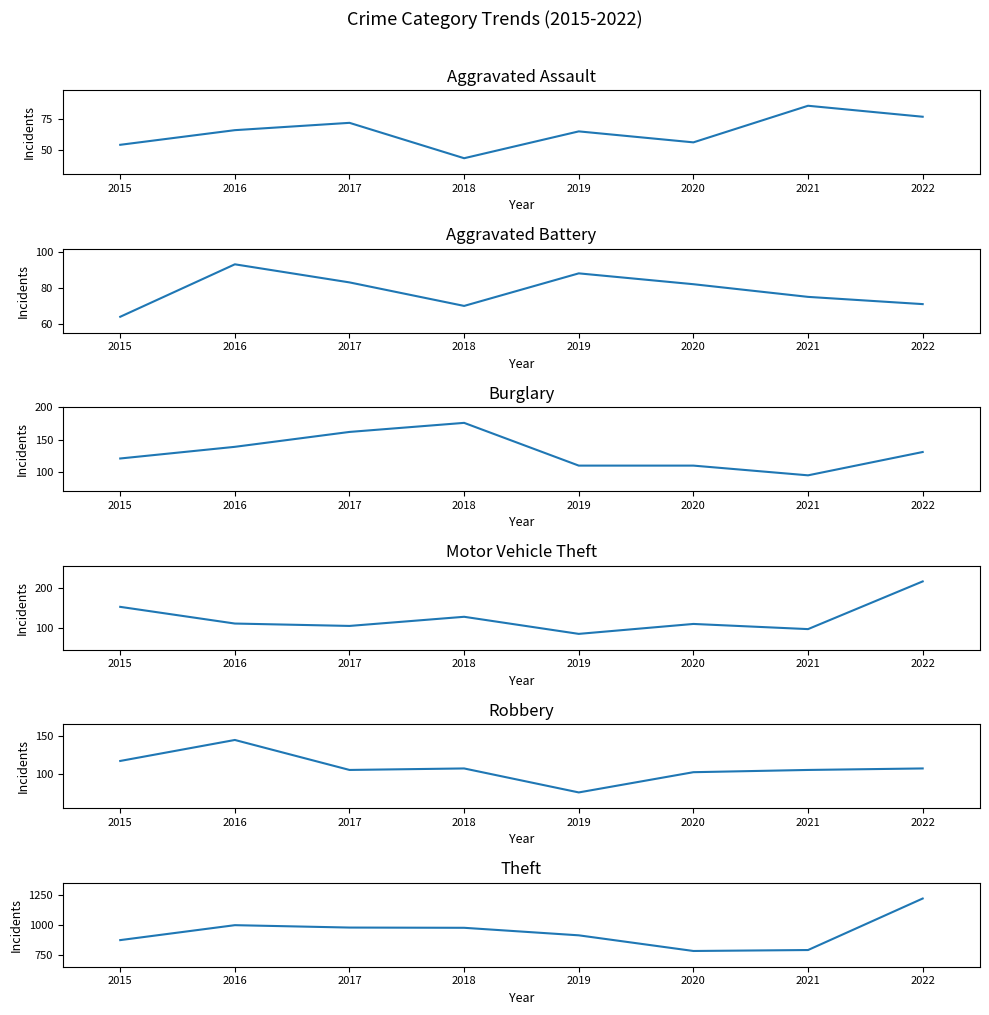

Rank the series by their maximum value, from highest to lowest.

Theft, Motor Vehicle Theft, Burglary, Robbery, Aggravated Battery, Aggravated Assault